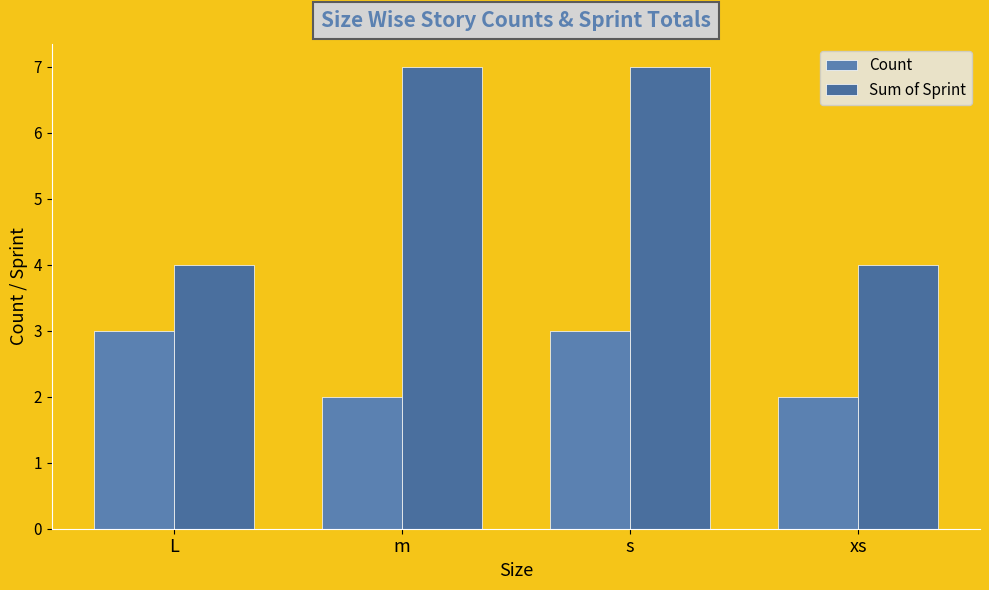

Reading right to left, transcribe all the data shown in this chart.

Count: xs=2	s=3	m=2	L=3
Sum of Sprint: xs=4	s=7	m=7	L=4